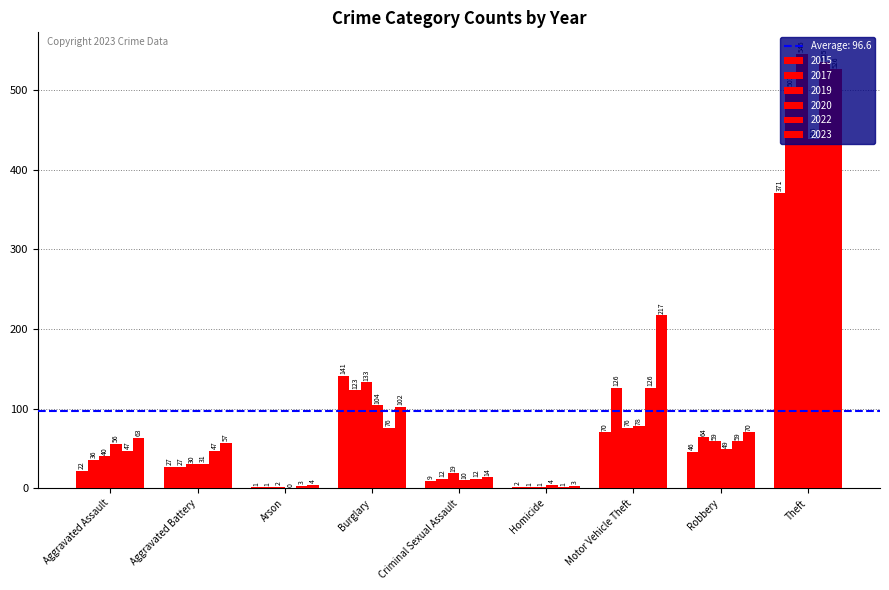

Which series changed the most between Aggravated Assault and Theft?

2019